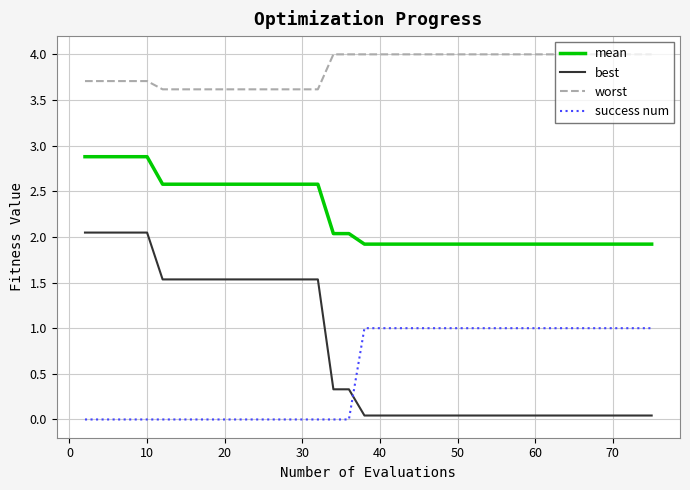

Which series has the largest total across all categories?

worst